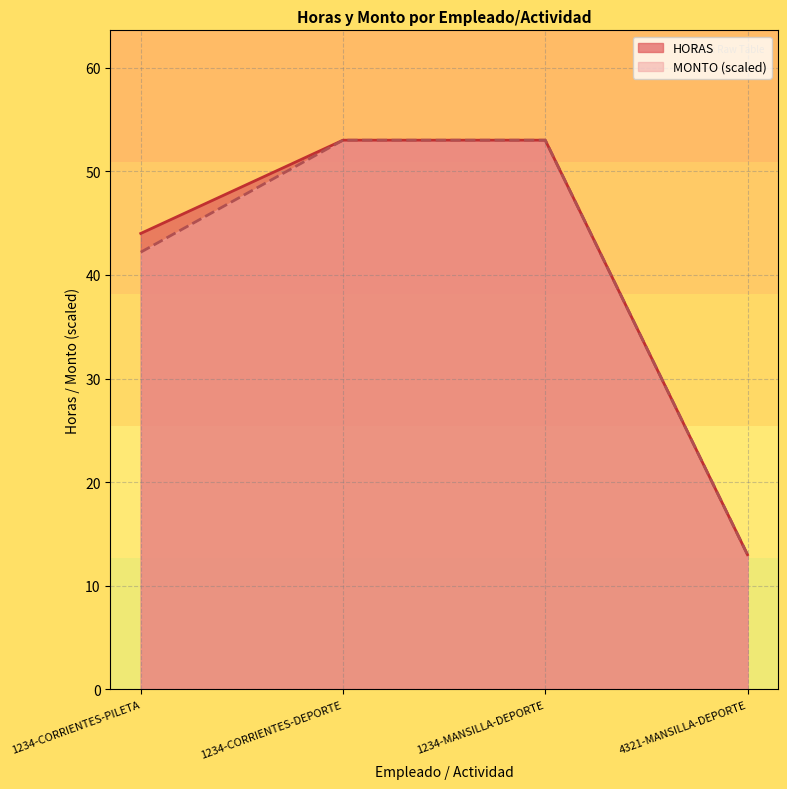

True or false: MONTO has a value of 53.0 at 1234-CORRIENTES-DEPORTE.

True